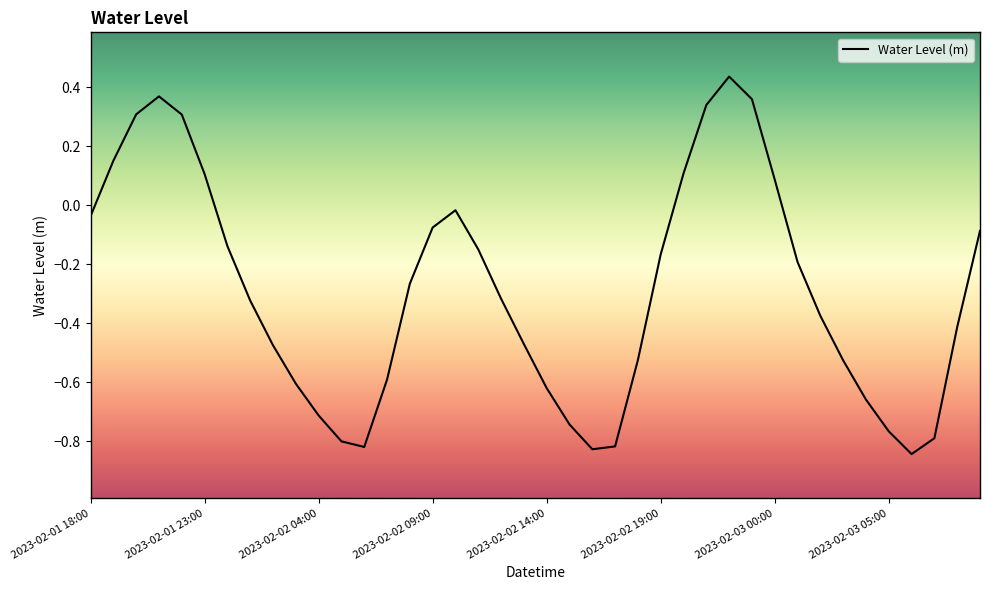

What is the difference between the maximum and minimum values?

1.3